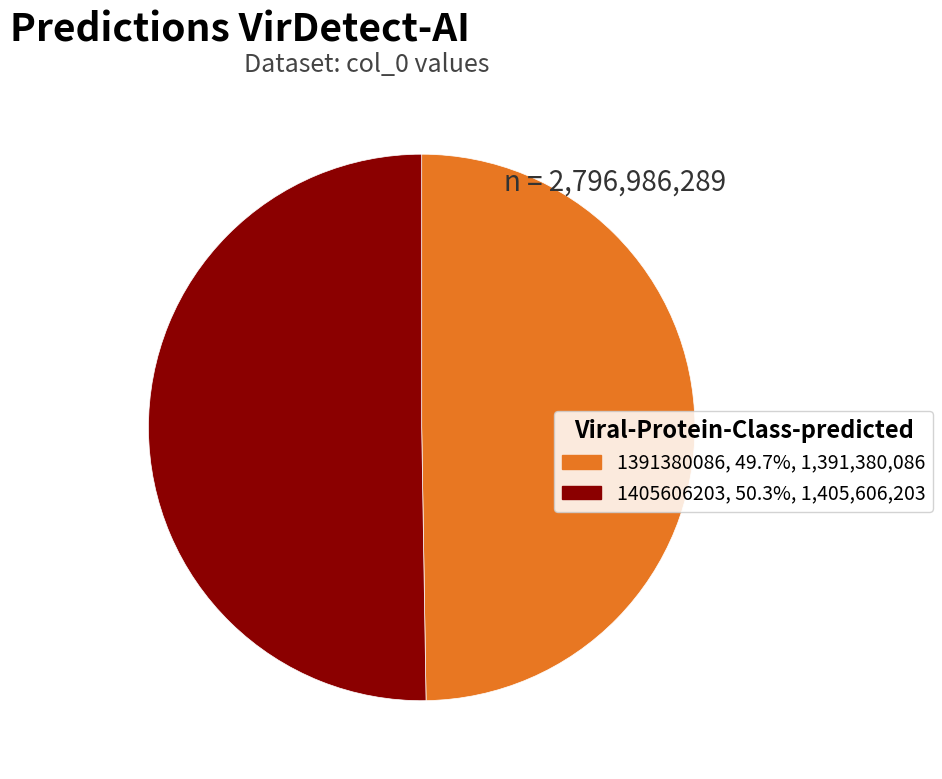

The 1405606203 slice represents 50% of the pie. True or false?

True